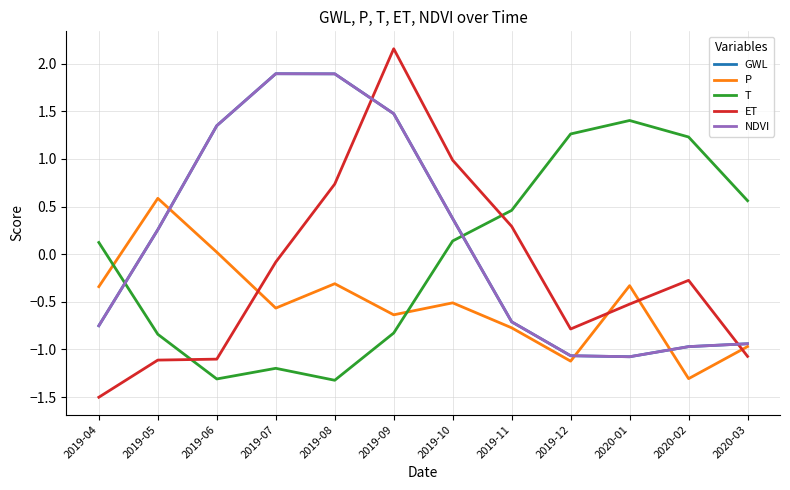

What is the maximum value shown in the chart?

2.2